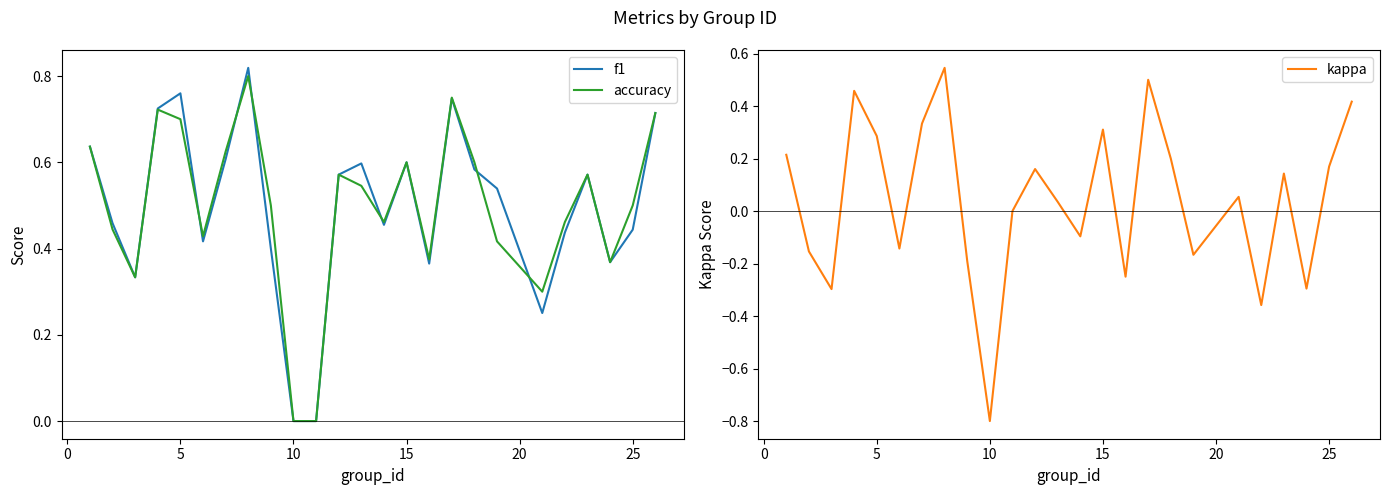

How many data points in f1 are above 0?

23